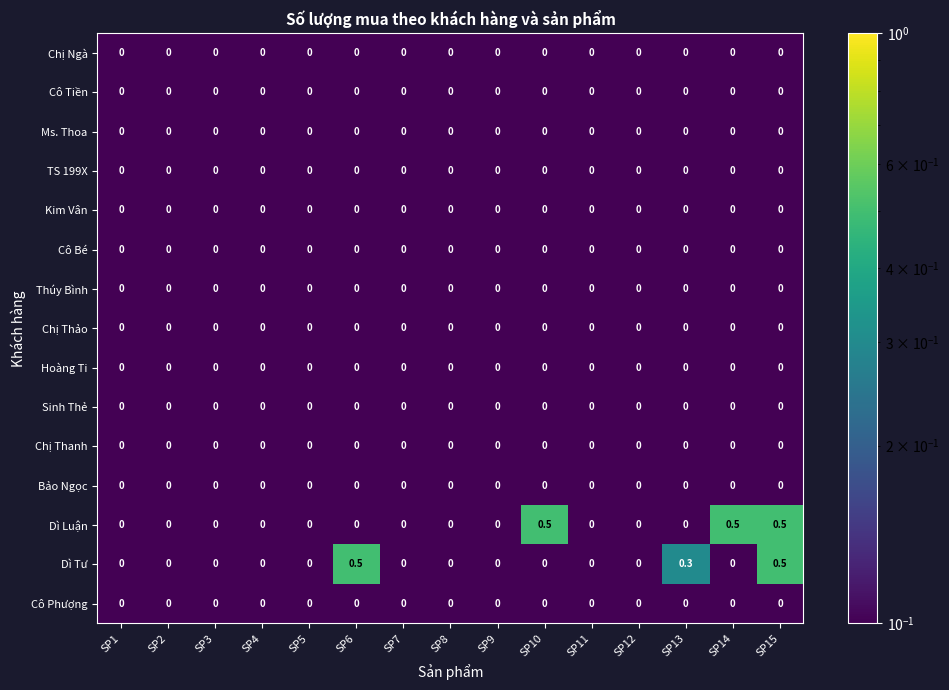

True or false: Ms. Thoa has a value of 0.0 at SP7.

True